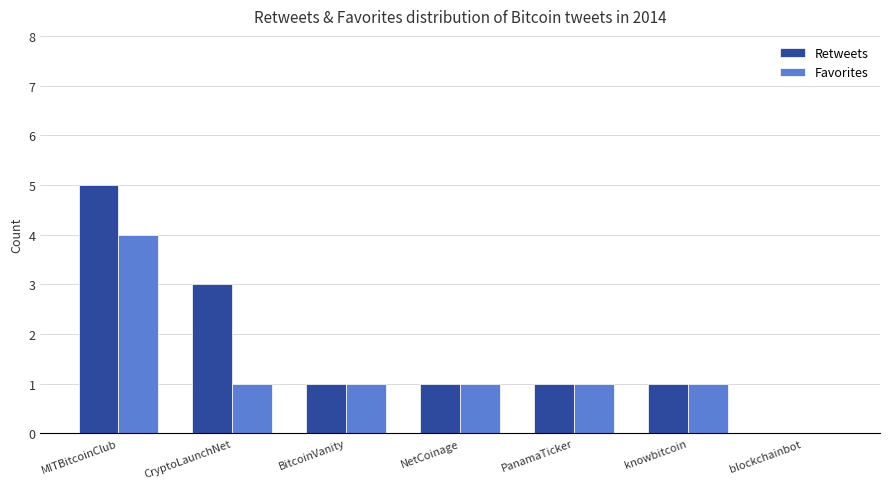

What is the sum of the Favorites values at MITBitcoinClub and CryptoLaunchNet?

5